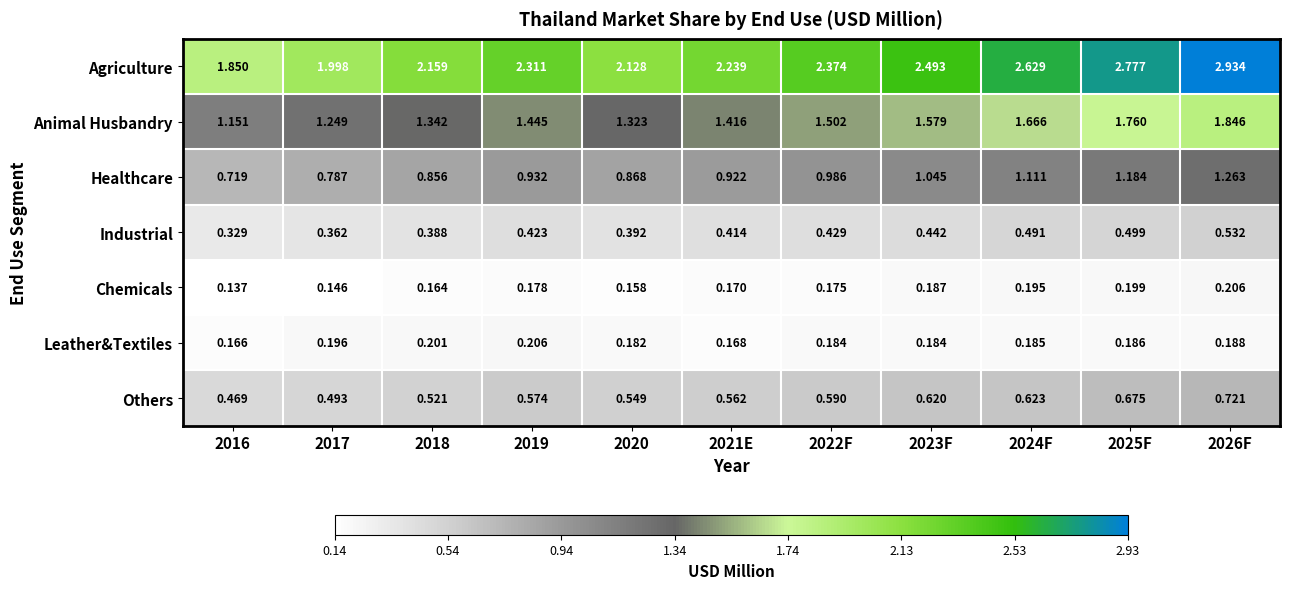

At which category does the chart reach its peak across all series?

2026F